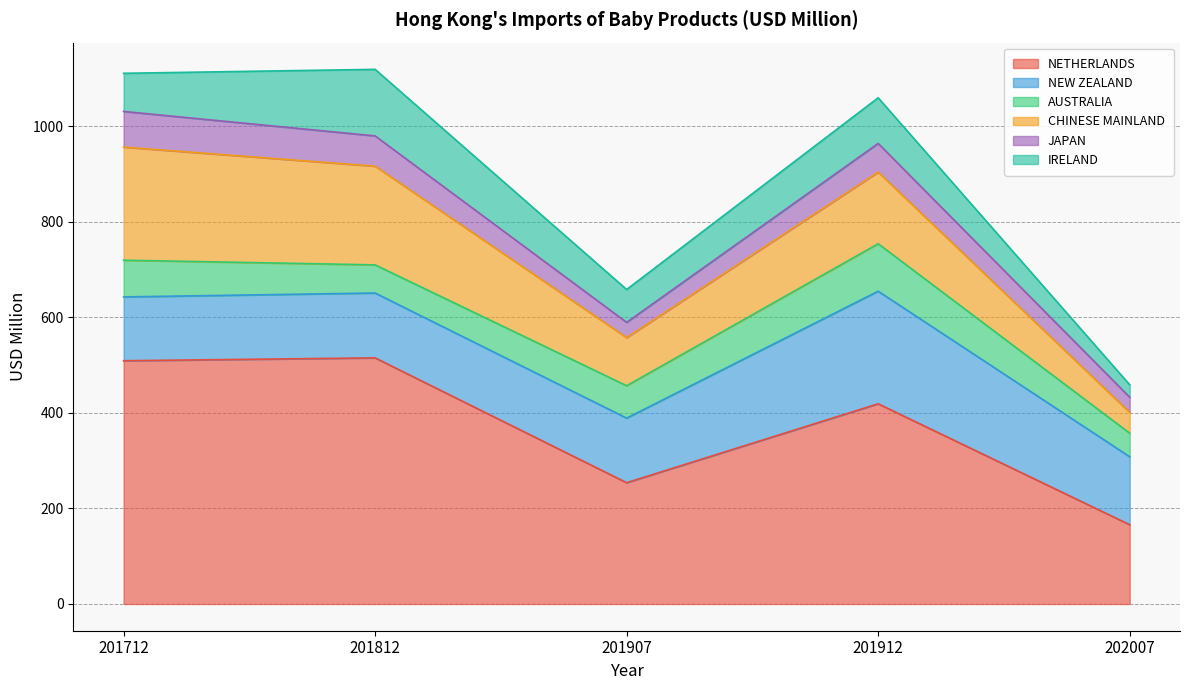

At which category does AUSTRALIA reach its first local peak?

201912